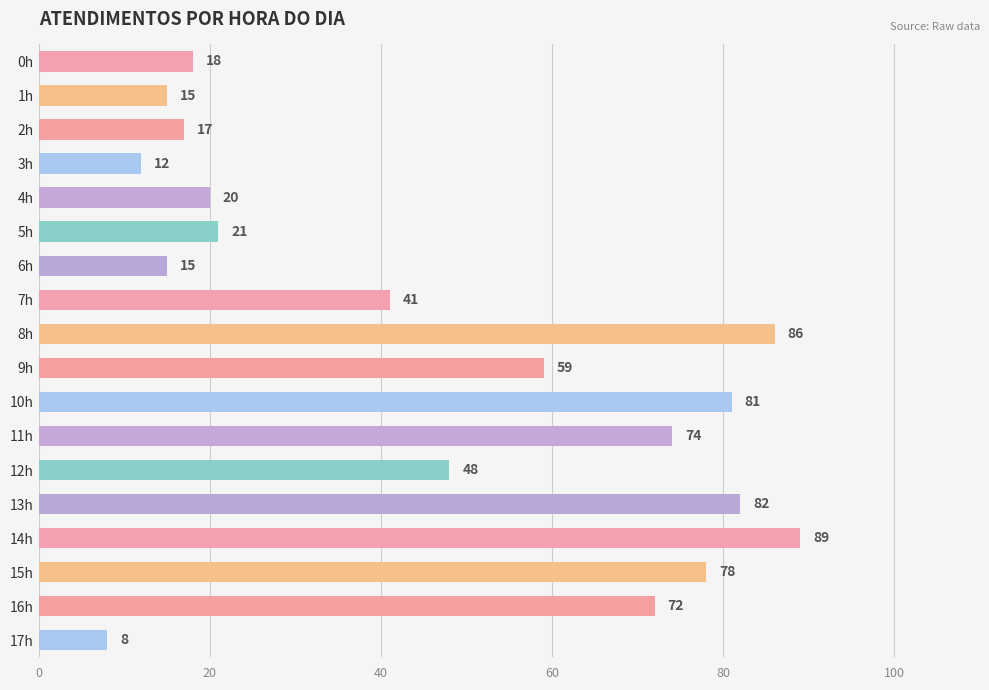

What is the value of the 15th bar from the left?

89